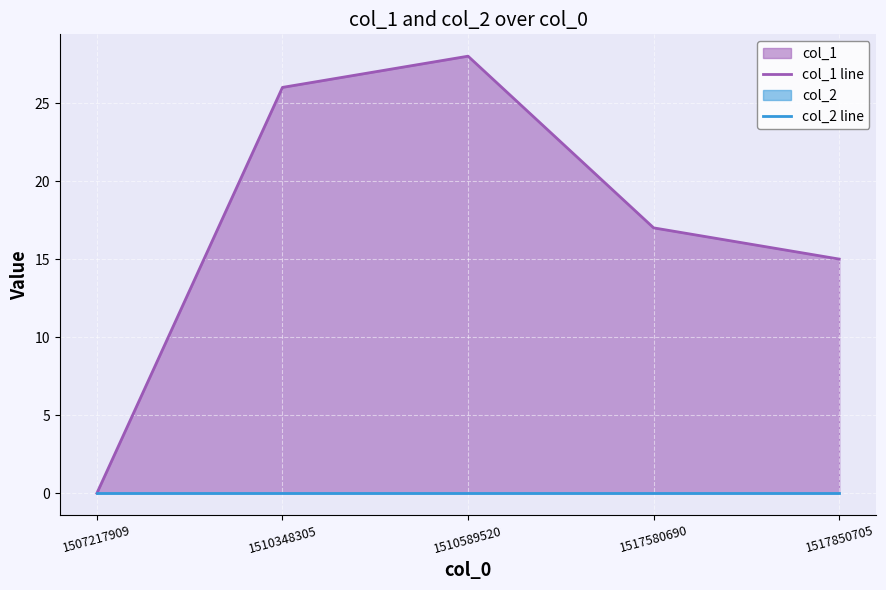

What are all the series names shown in the legend?

col_1 line, col_2 line